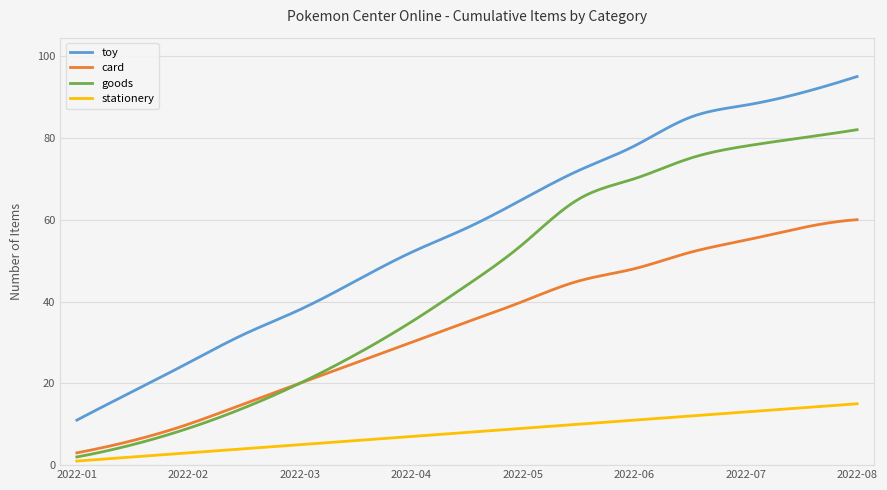

What is the minimum value for card?

3.0